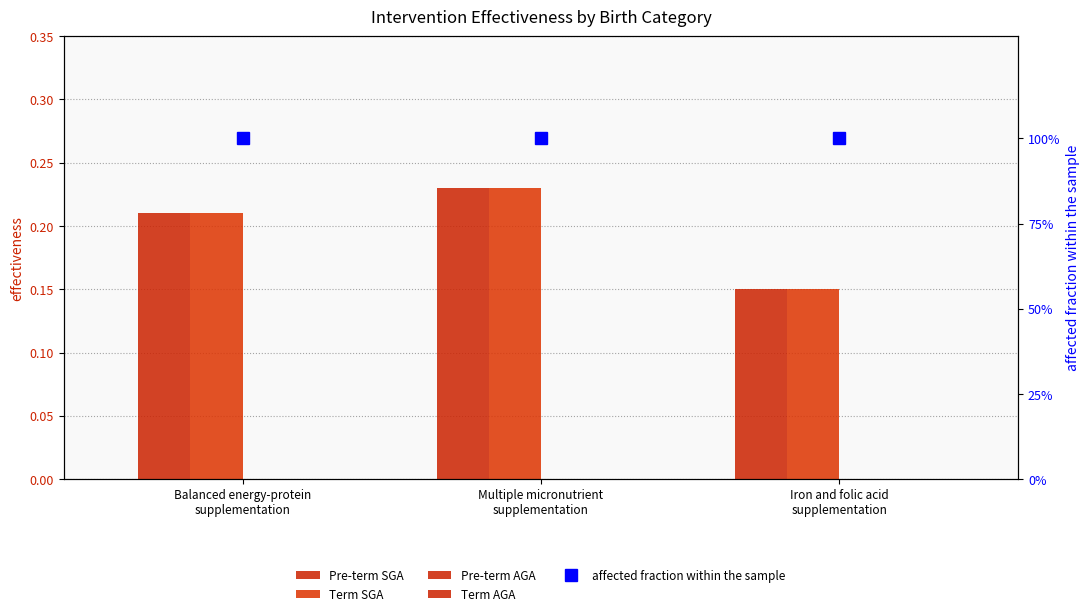

At how many categories does at least one series exceed 0?

3